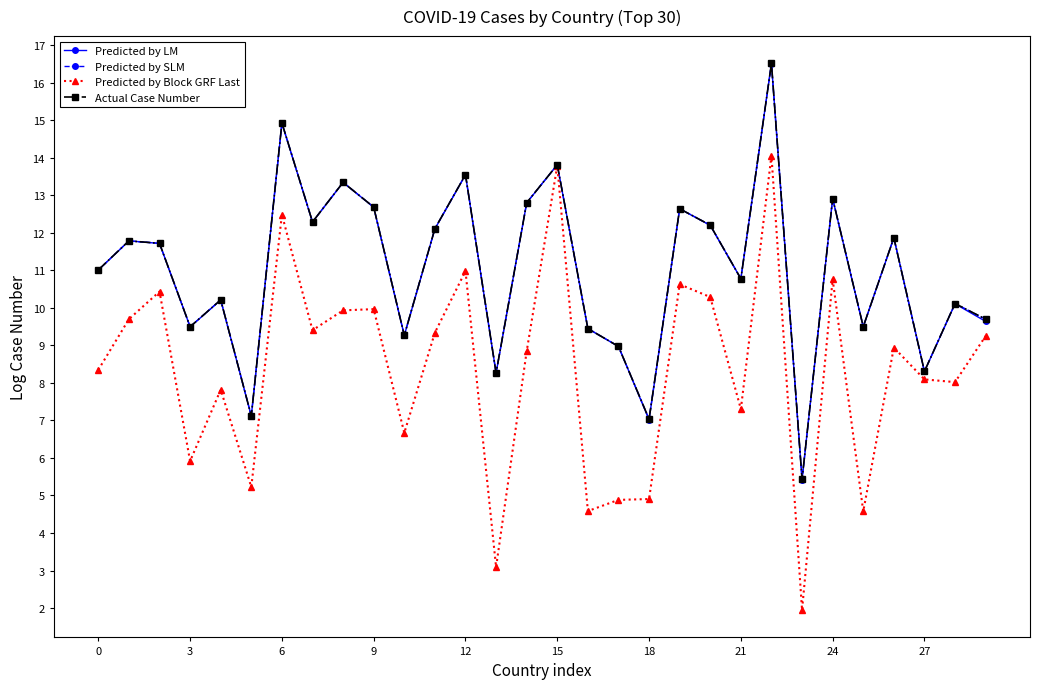

Is this an area chart (filled region under the line)?

No